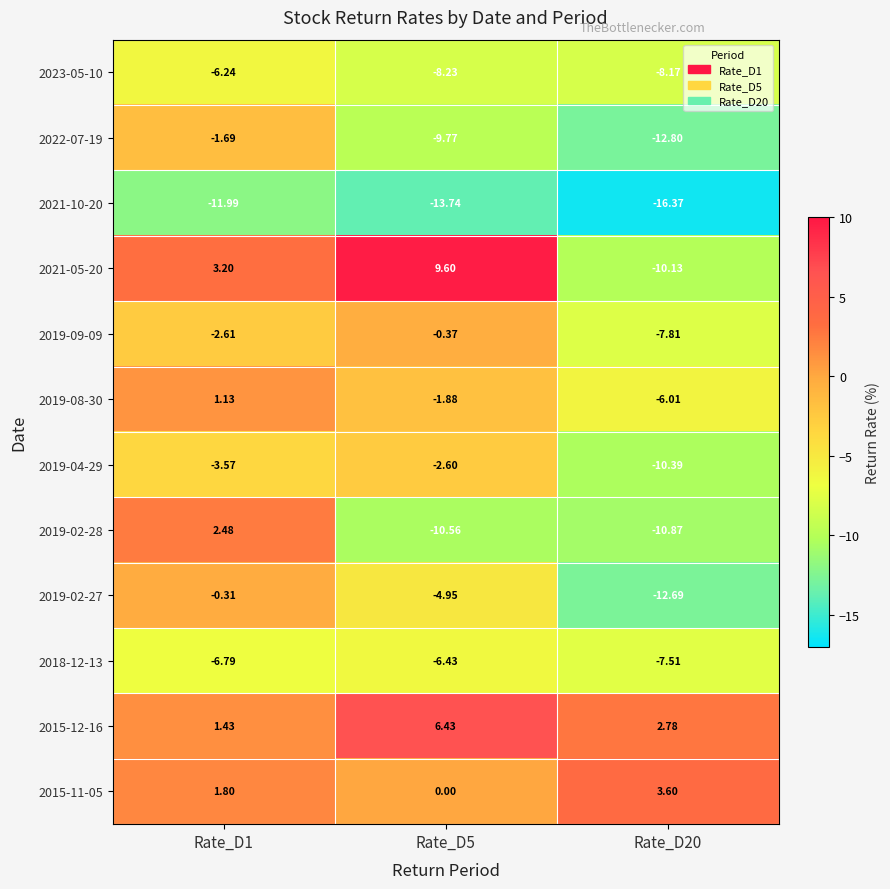

Is the value of 2015-12-16 at Rate_D5 greater than the value of 2021-05-20 at Rate_D1?

Yes